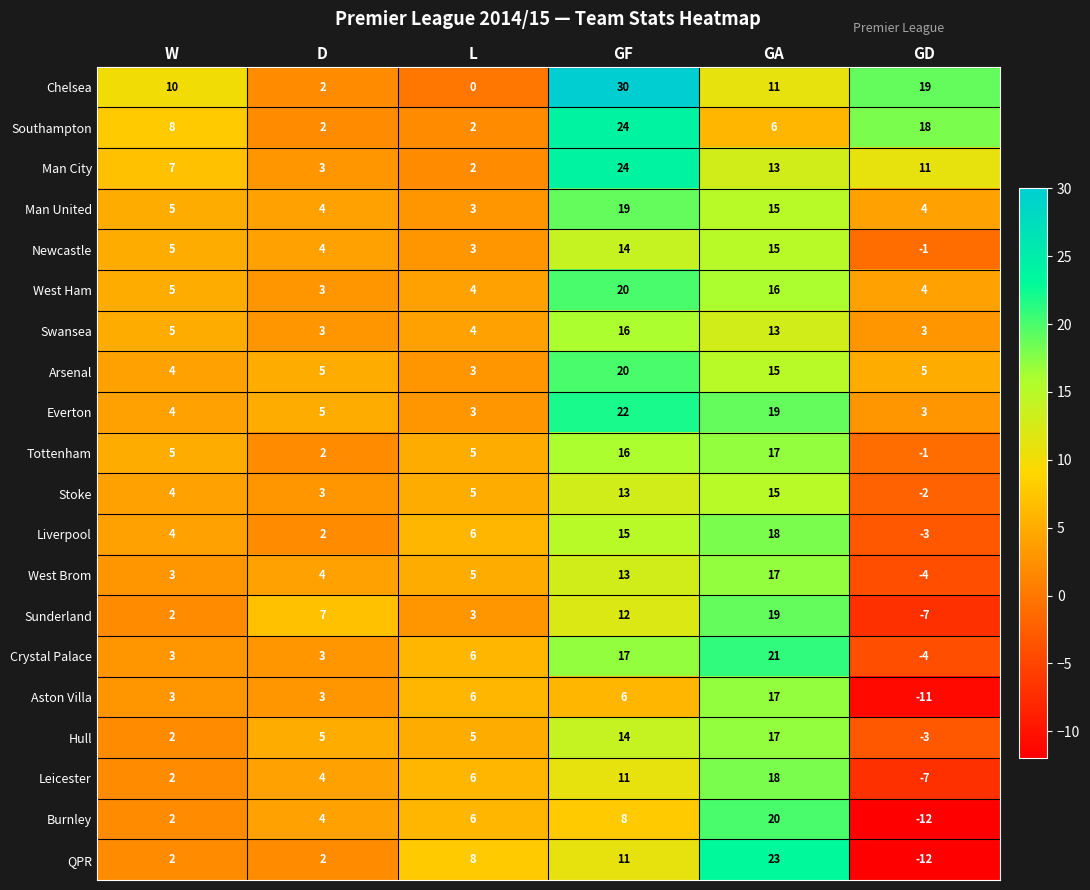

What is the total value across all series at D?

70